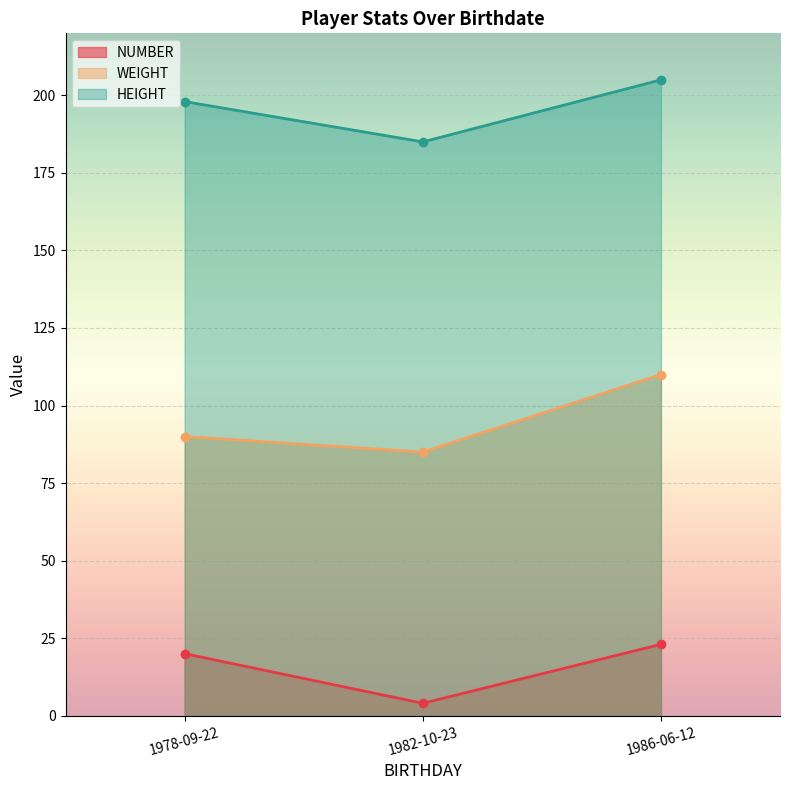

Reading left to right, extract all data points from this chart.

NUMBER: 20	4	23
WEIGHT: 90	85	110
HEIGHT: 198	185	205